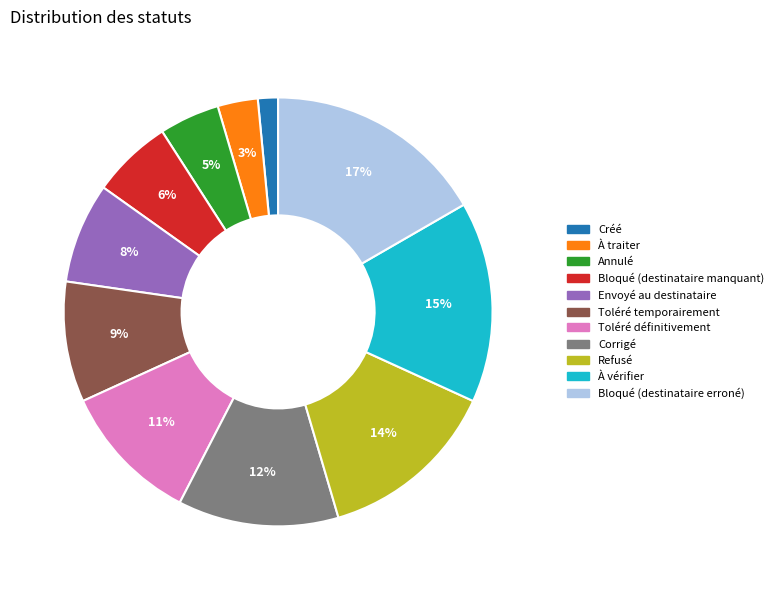

True or false: Refusé accounts for 24% of the total.

False